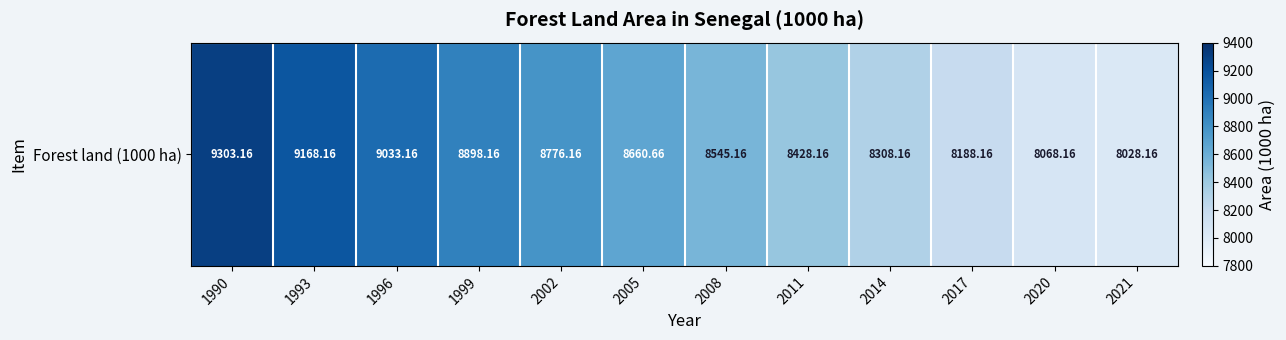

What is the difference between the maximum and minimum values?

1275.0